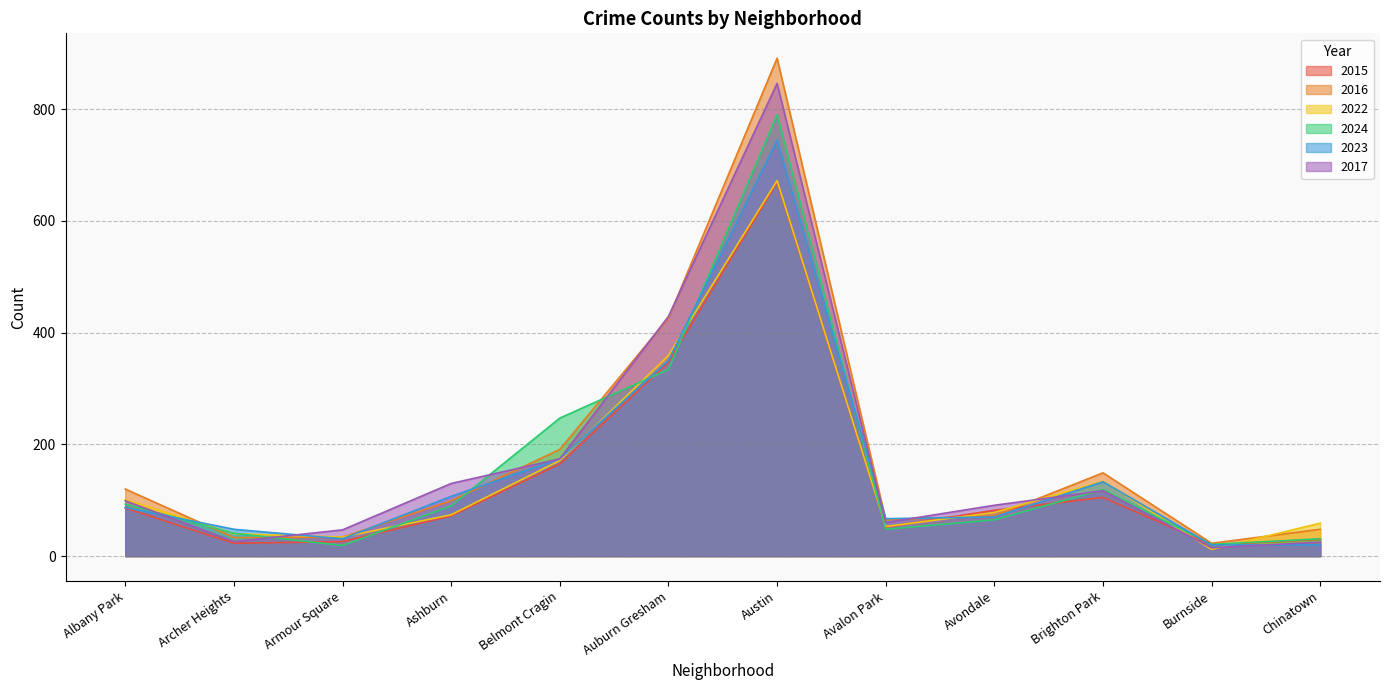

What are all the series names shown in the legend?

2015, 2016, 2022, 2024, 2023, 2017